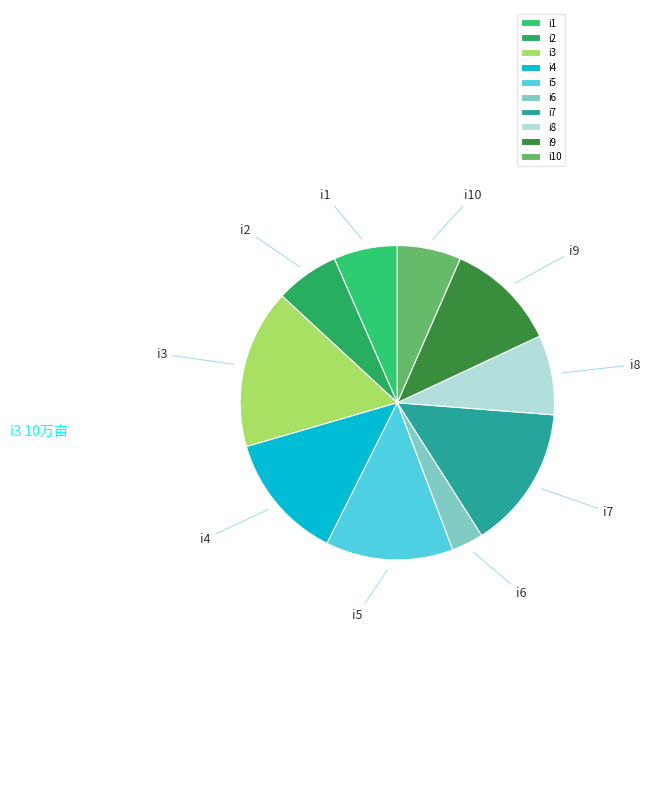

True or false: i7 accounts for 15% of the total.

True